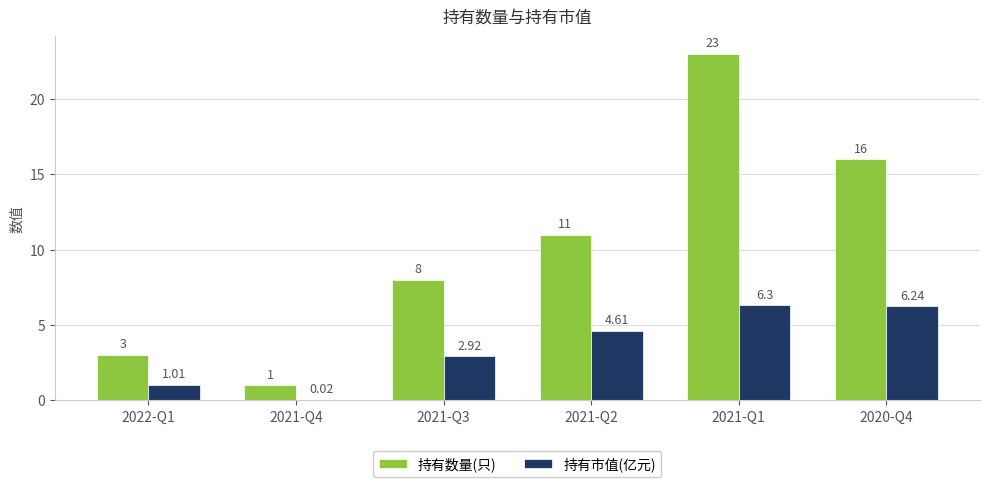

Which series changed the most between 2022-Q1 and 2021-Q2?

持有数量(只)